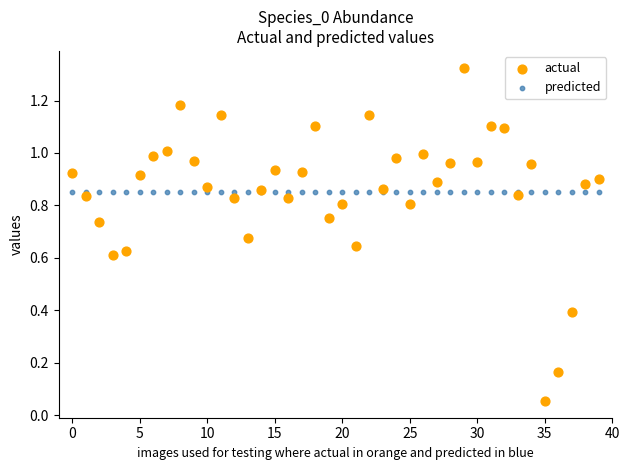

Which series reaches the minimum Y coordinate?

actual